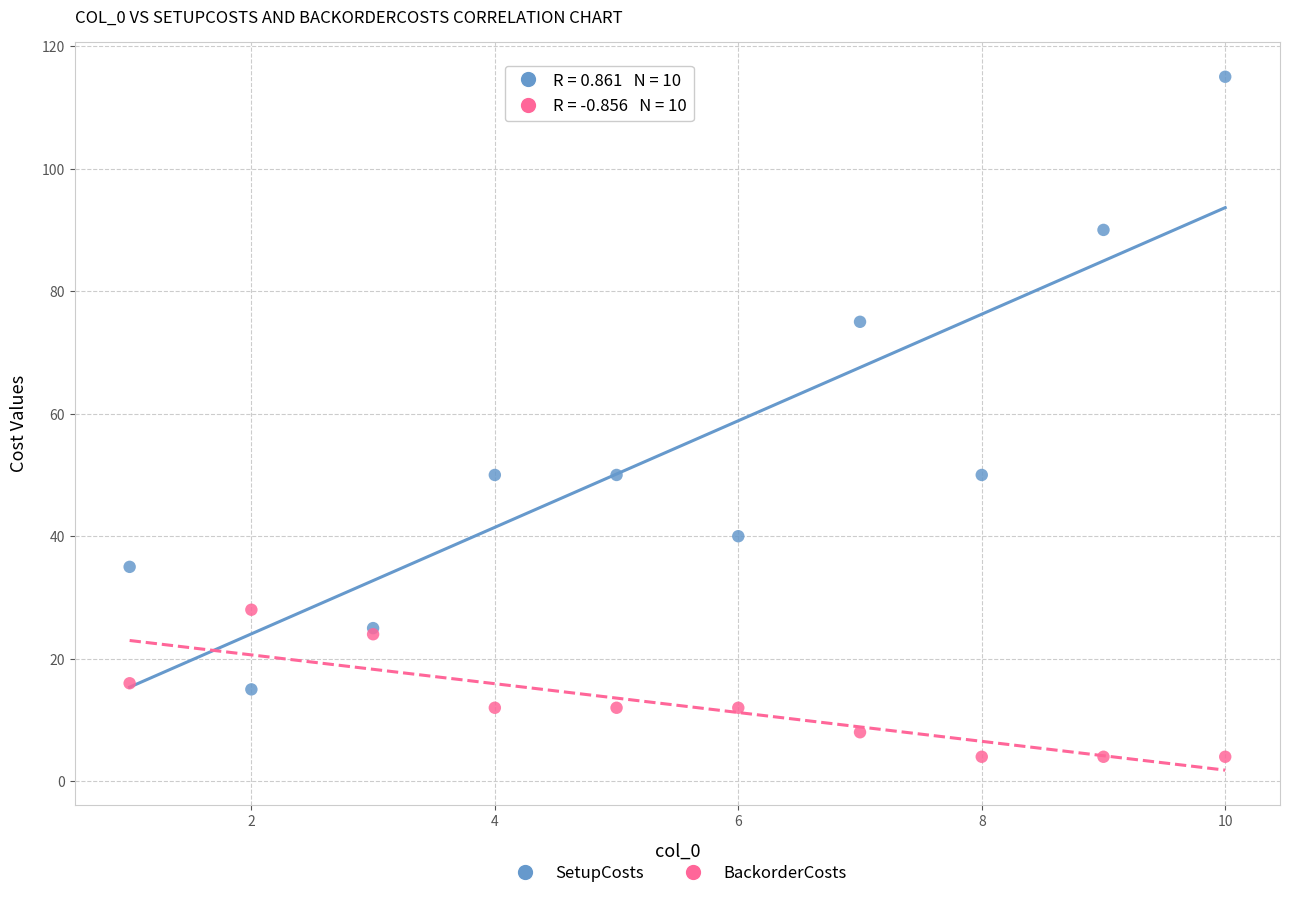

What are all the series names shown in the legend?

SetupCosts, BackorderCosts